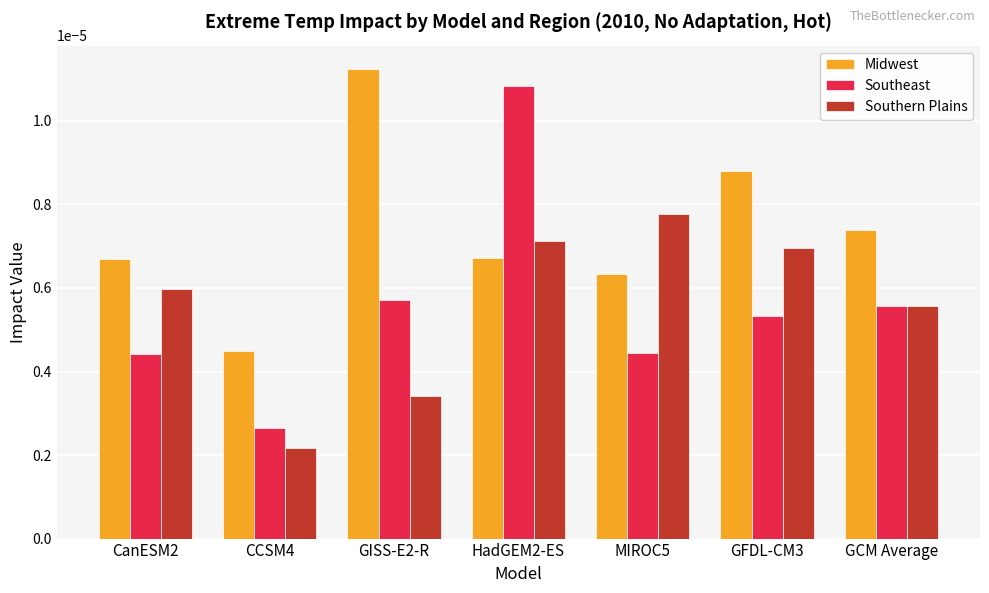

Which series has the widest spread of values?

Southeast